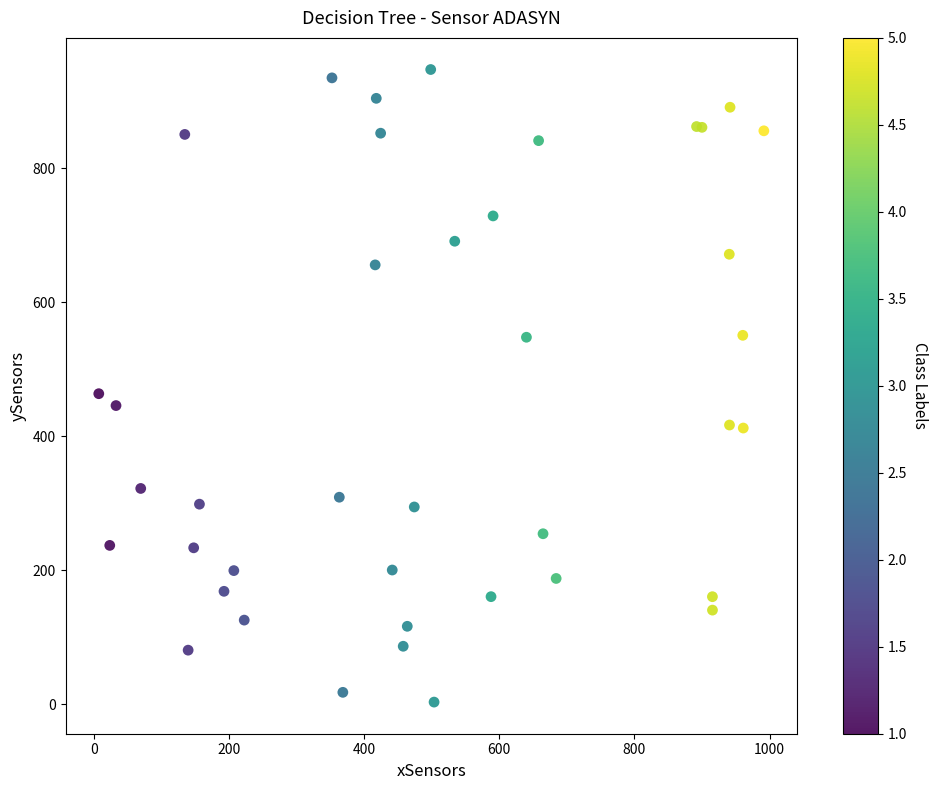

What Y value in the scatter plot is closest to 475?

463.6